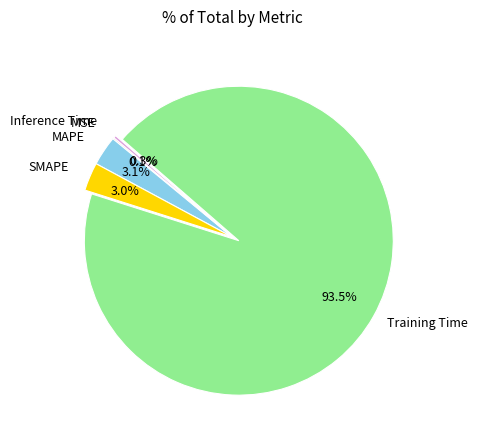

What portion of the pie excludes Training Time?

6.5%